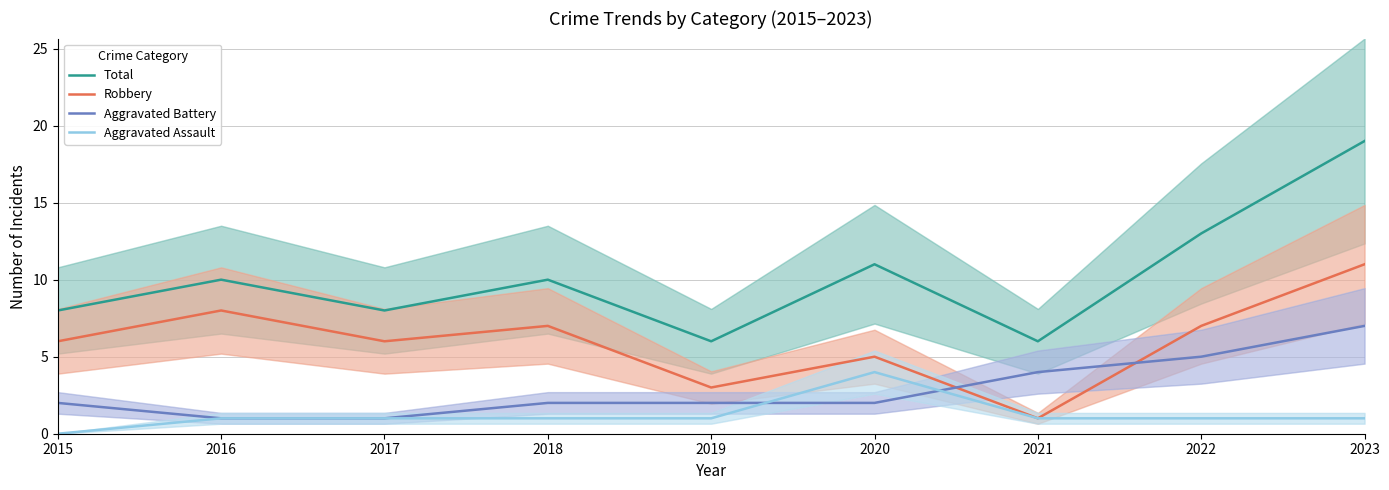

Which series has the largest range (max minus min)?

Total